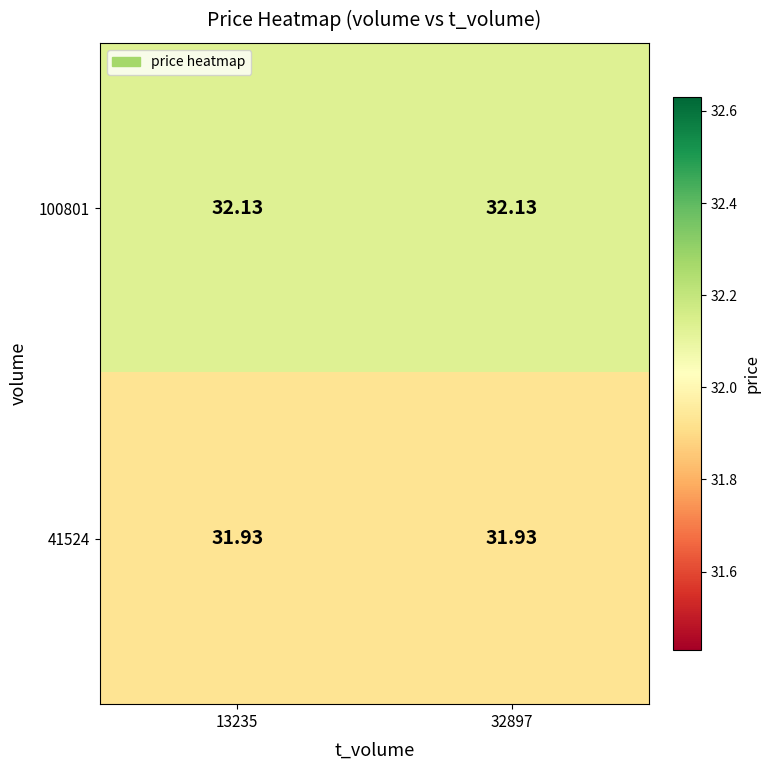

How many categories are shown in the chart?

2